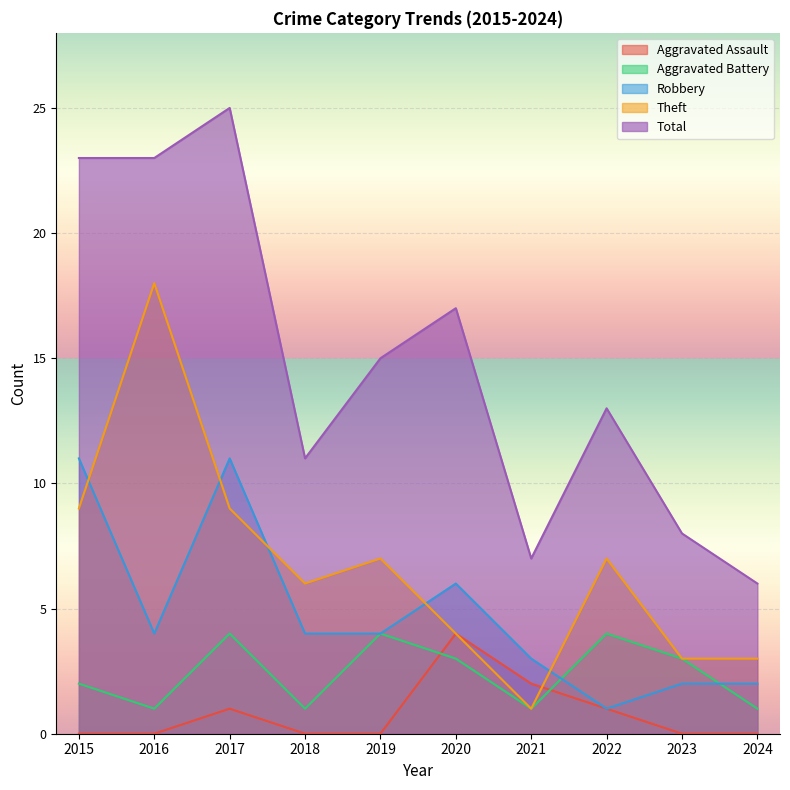

Does the chart display data point markers on the line(s)?

No